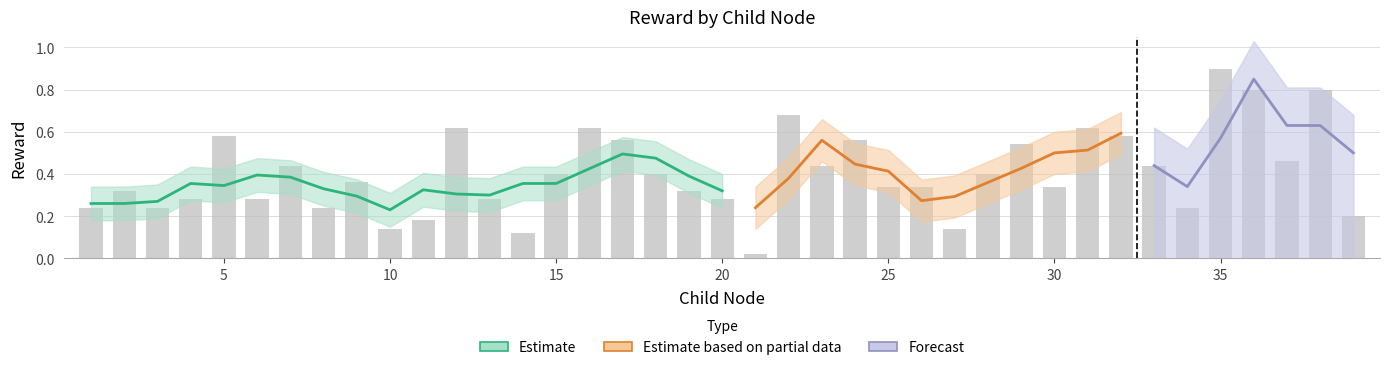

What is the difference between the maximum and minimum values?

0.9